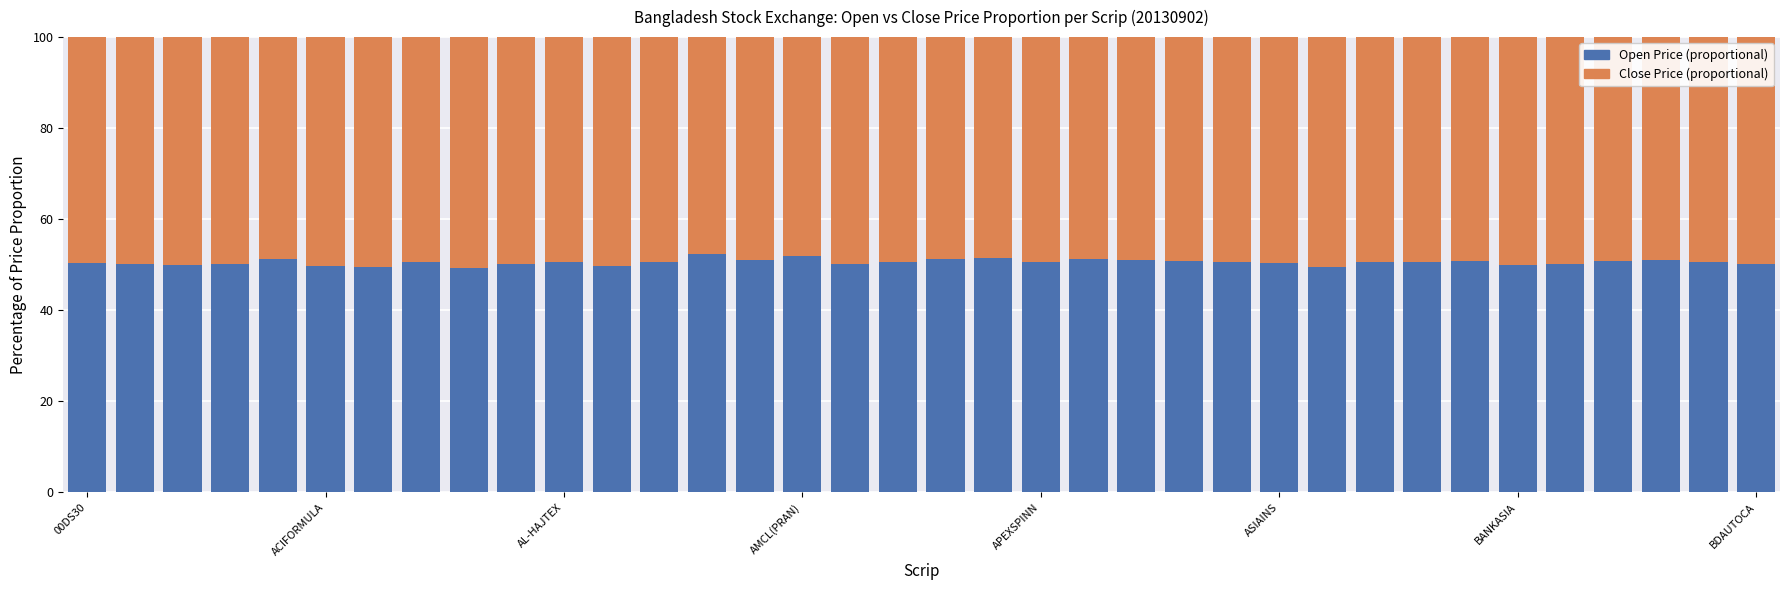

What is the average value of the Open Price (proportional) series?

50.5